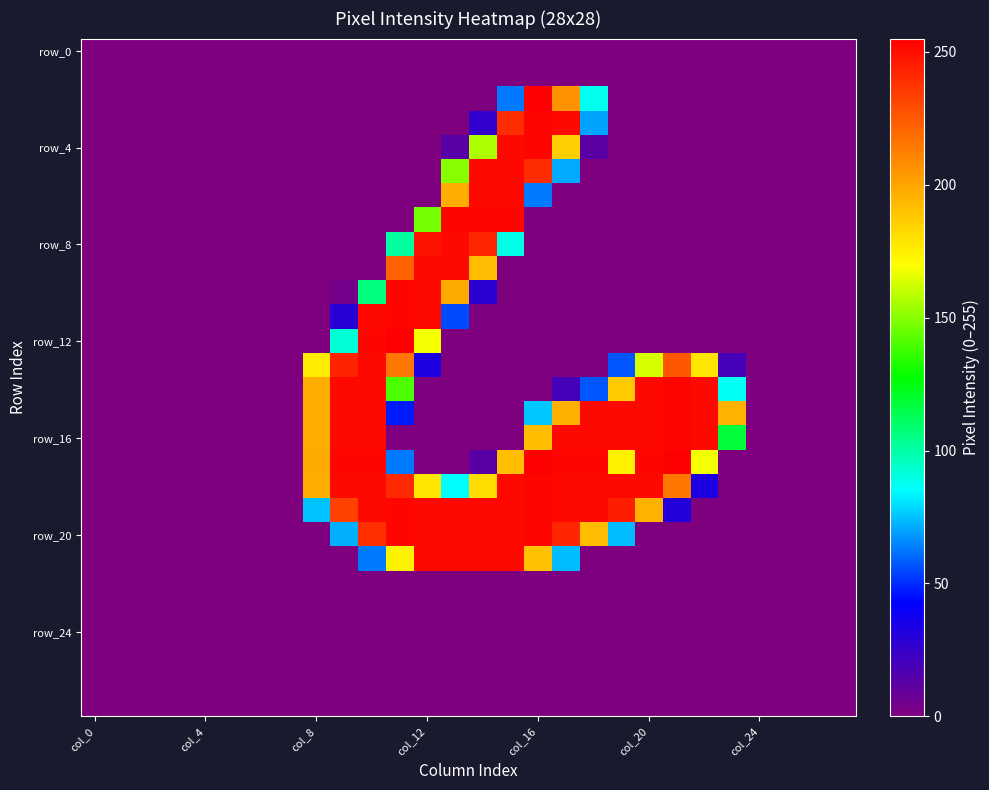

How many data points does each series have?

28